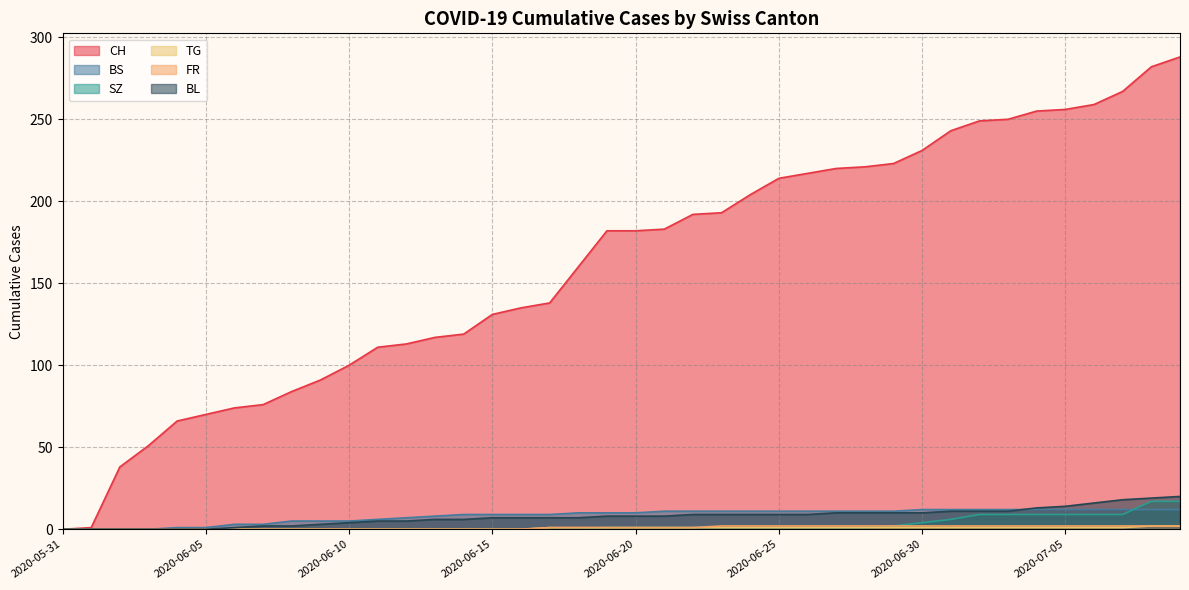

What is the total value across all series at 2020-06-05?

71